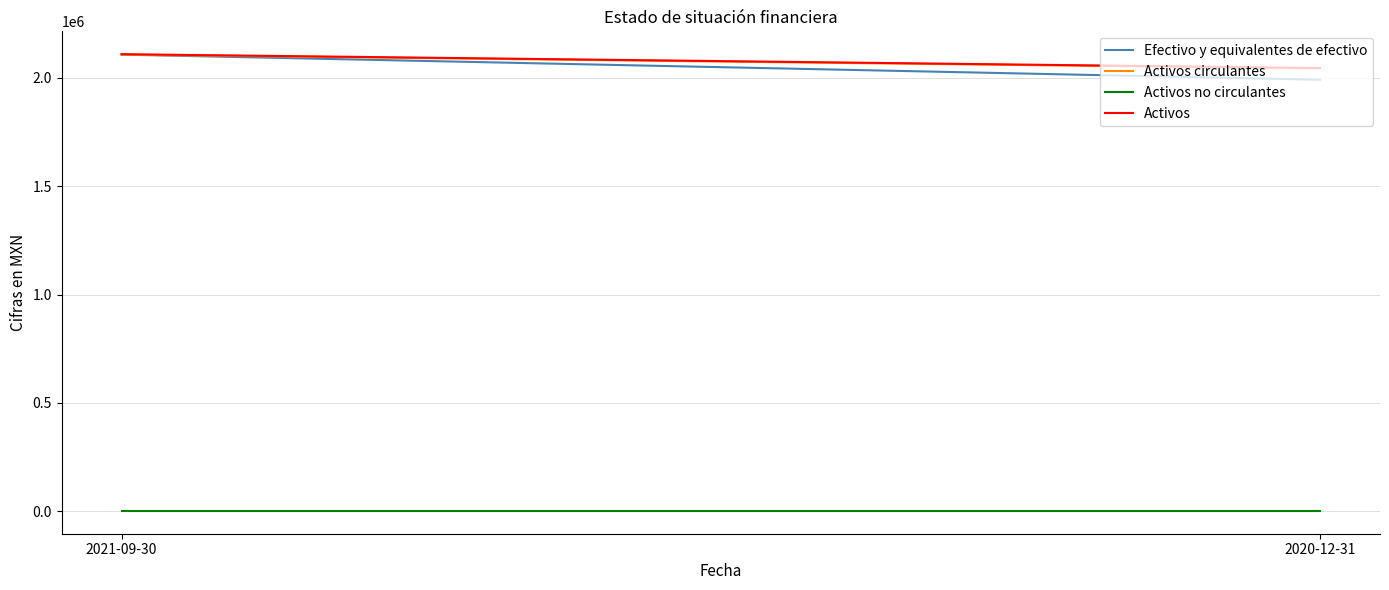

Reading left to right, list all the values displayed in this chart.

Efectivo y equivalentes de efectivo: 2107000	1991000
Activos circulantes: 2107000	2043000
Activos no circulantes: 2000	2000
Activos: 2109000	2045000